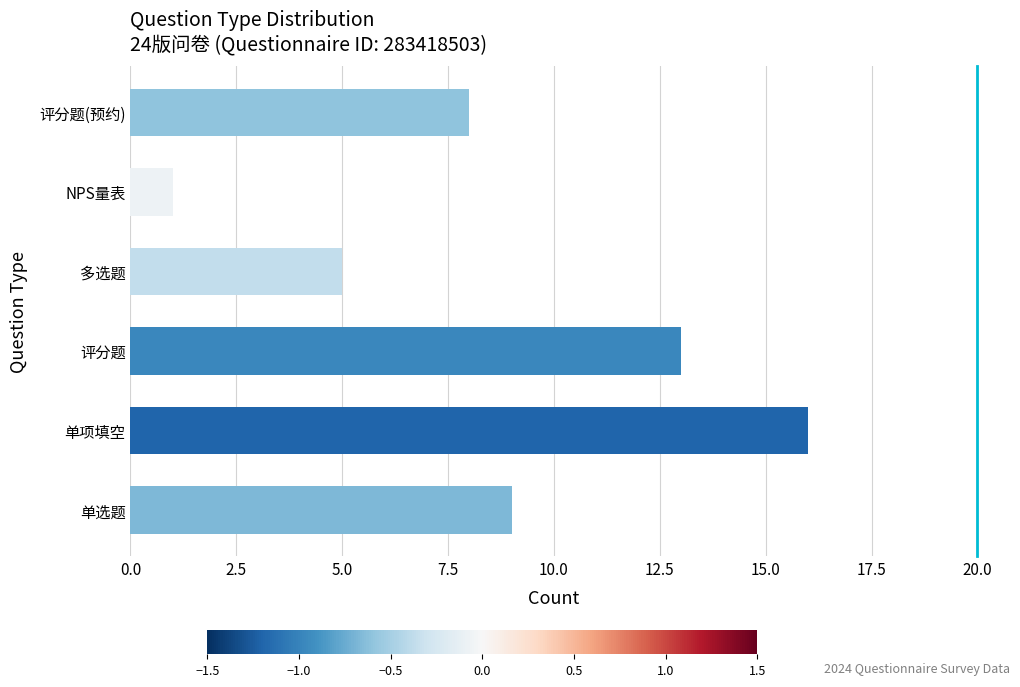

What is the maximum value shown in the chart?

16